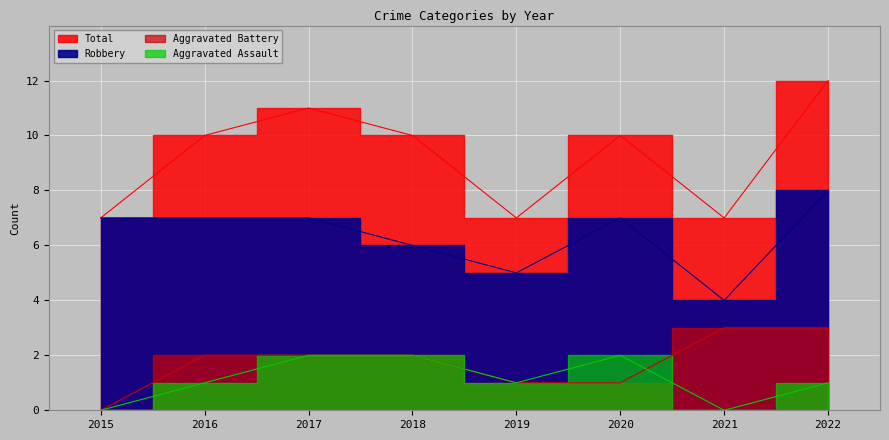

At 2015, list the series in order from smallest to largest.

Aggravated Assault, Aggravated Battery, Robbery, Total